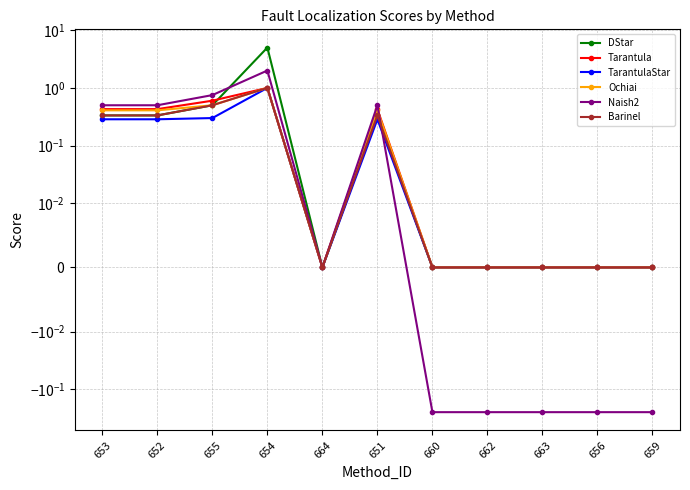

What is the minimum value shown in the chart?

-0.2